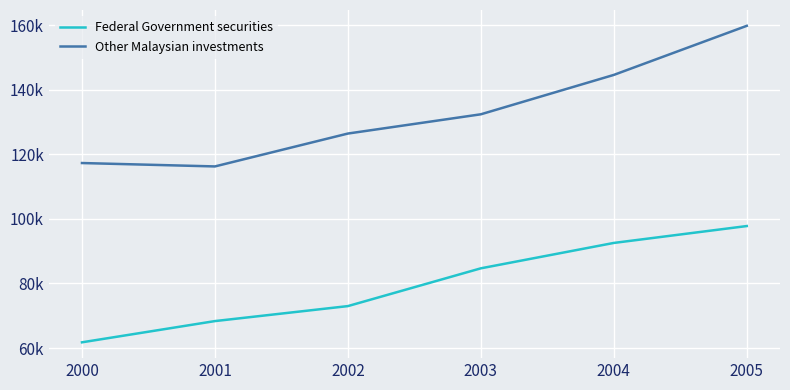

What are all the series names shown in the legend?

Federal Government securities, Other Malaysian investments